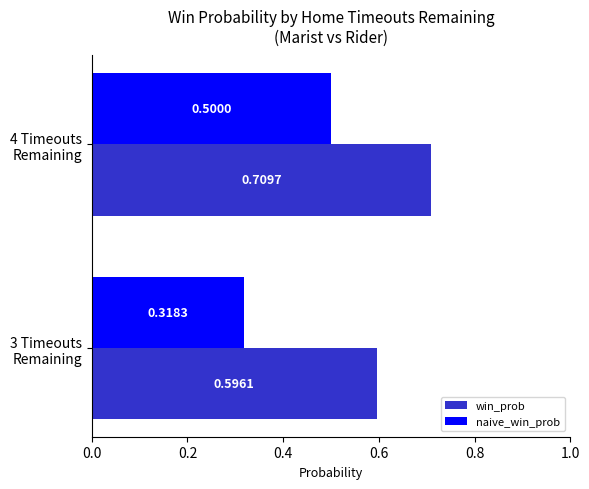

What is the average value of the naive_win_prob series?

0.4